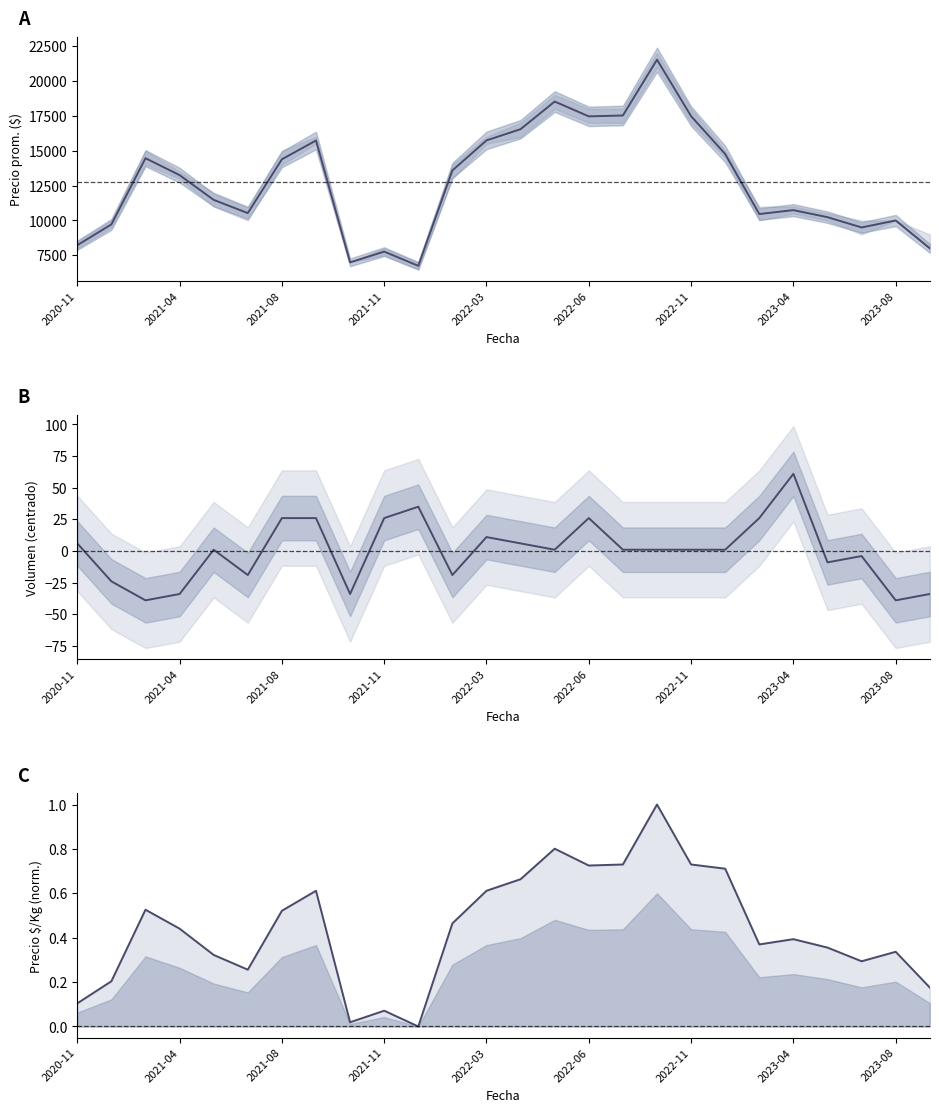

What is the total value across all series at 20?

10488.4